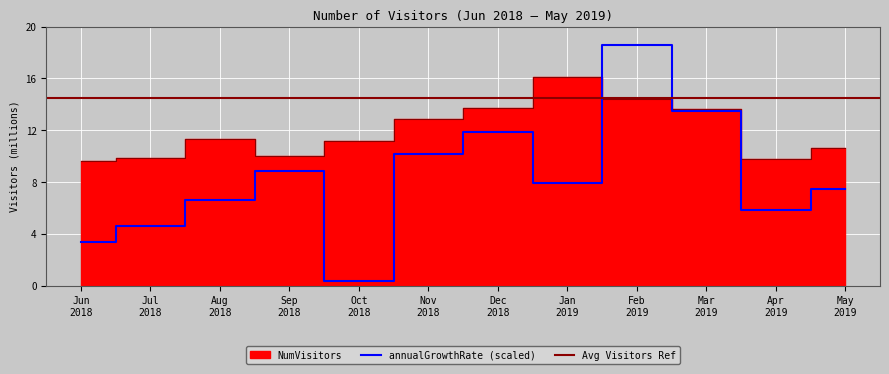

What is the lowest value of the annualGrowthRate (scaled) series?

0.4